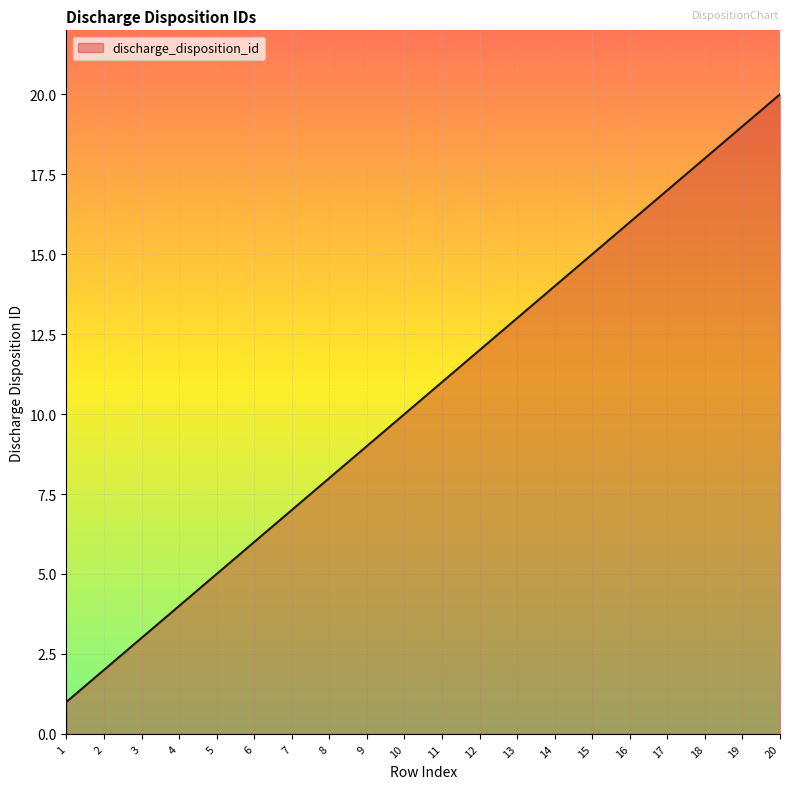

What is the minimum value shown in the chart?

1